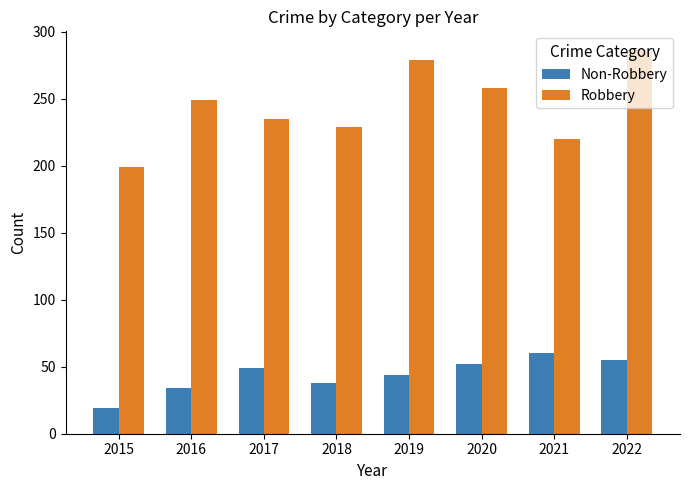

What are all the series names shown in the legend?

Non-Robbery, Robbery